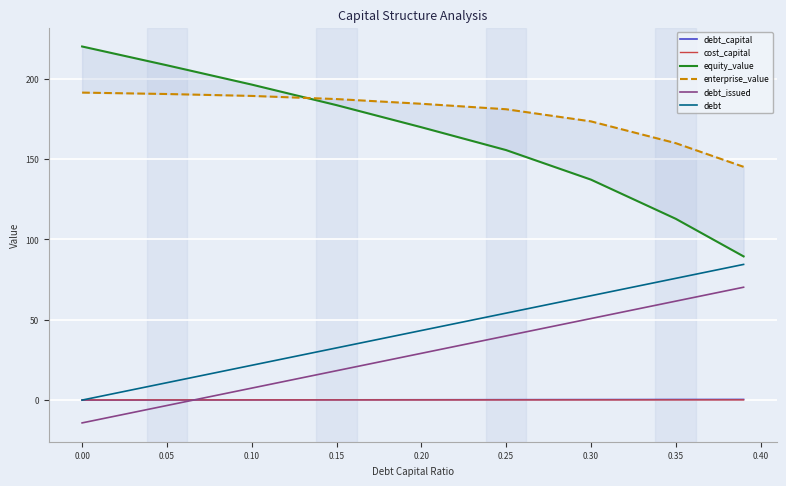

List the series in order of their peak value, highest first.

equity_value, enterprise_value, debt, debt_issued, debt_capital, cost_capital